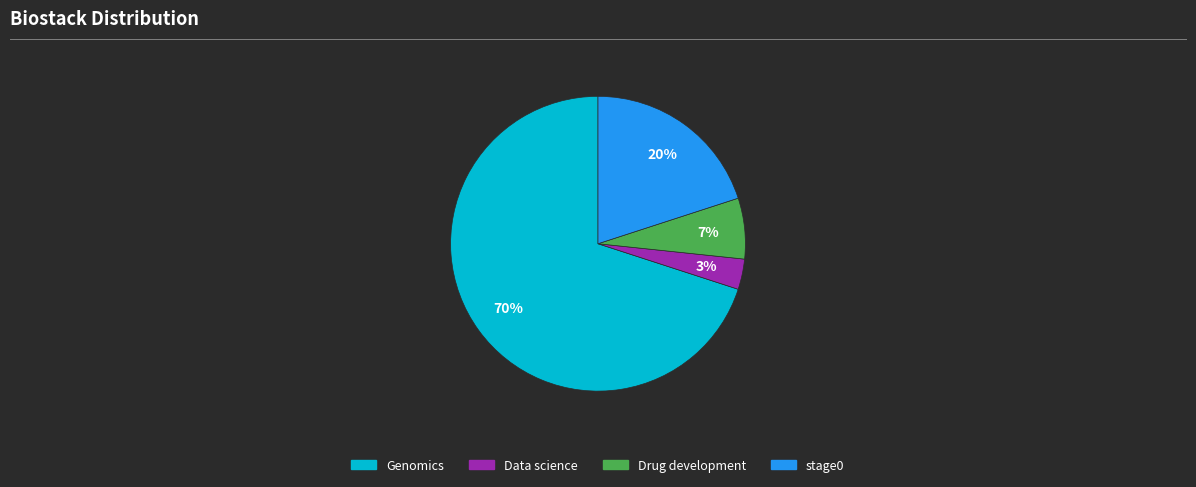

What percentage is the Data science slice, to the nearest percent?

3%